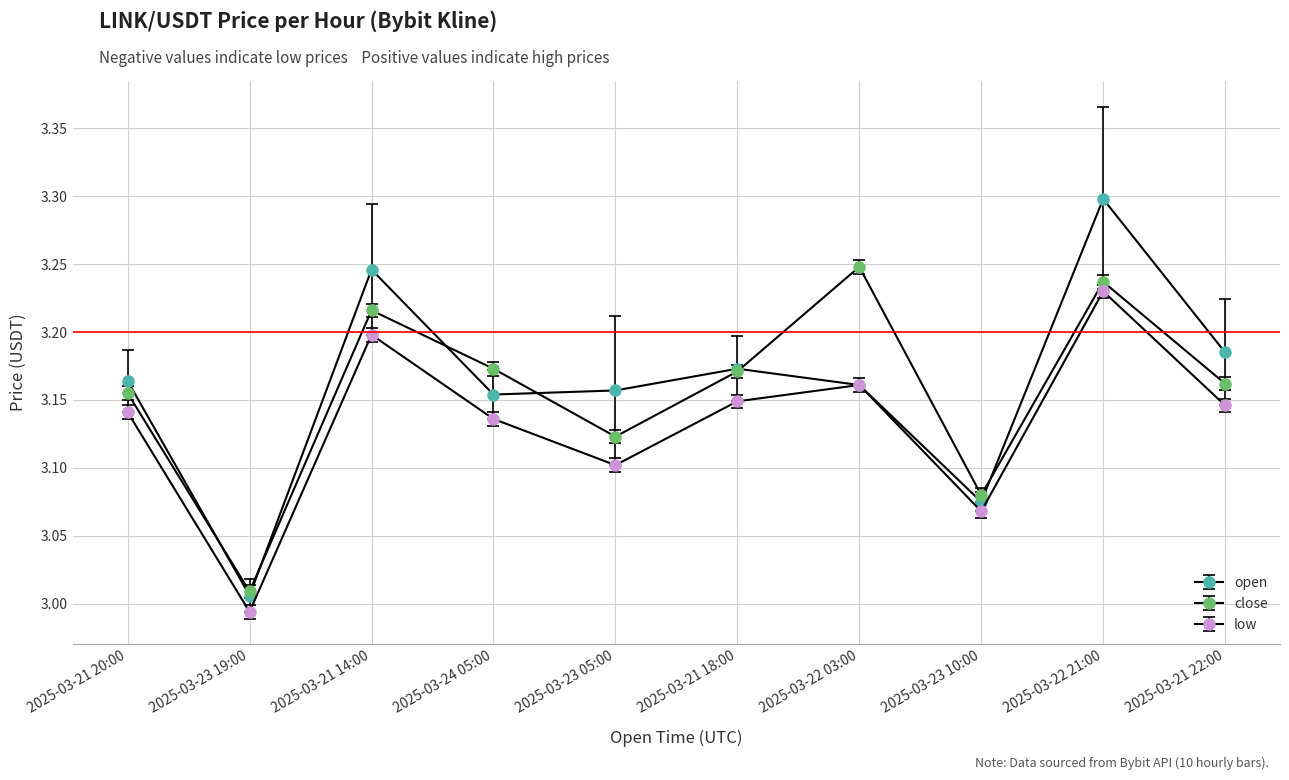

How many lines are shown in the chart?

3